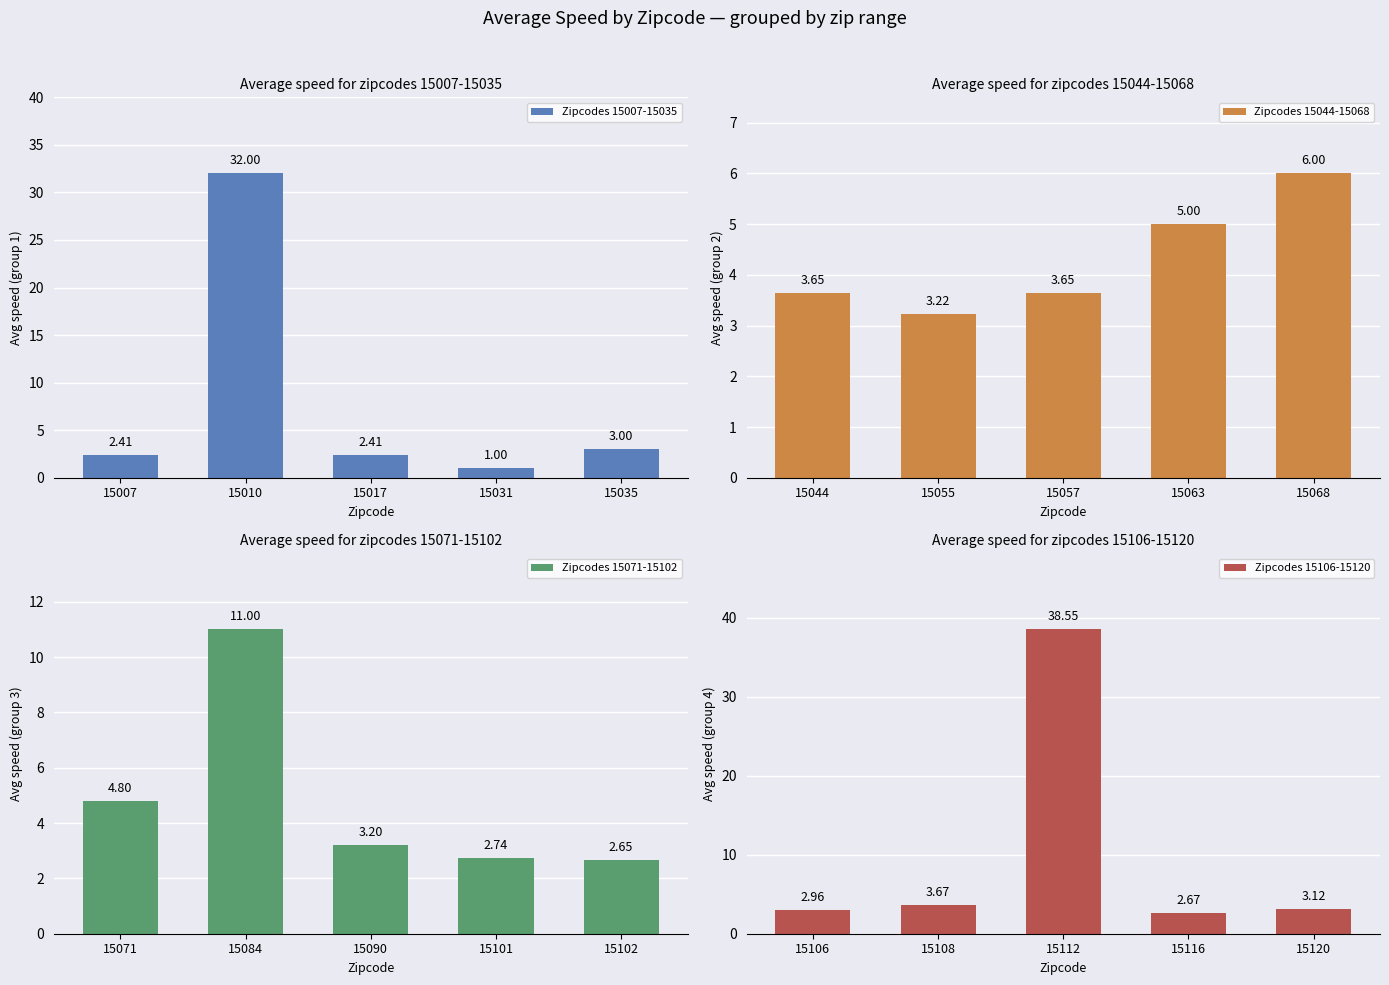

Rank the series by their maximum value, from lowest to highest.

Zipcodes 15044-15068, Zipcodes 15071-15102, Zipcodes 15007-15035, Zipcodes 15106-15120